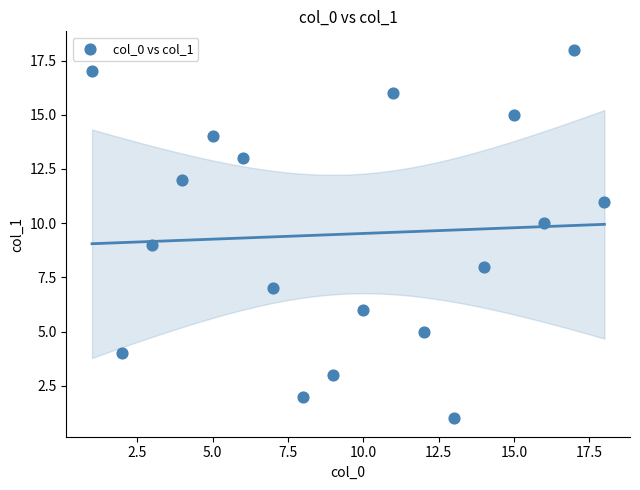

What is the range of X values (max minus min)?

17